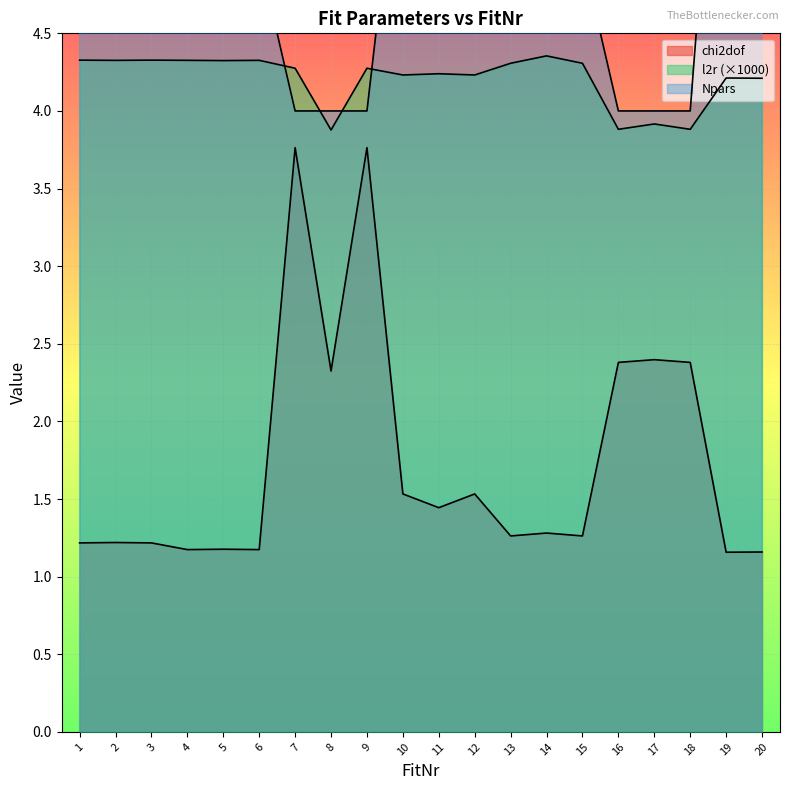

What is the total value across all series at 10?

11.8